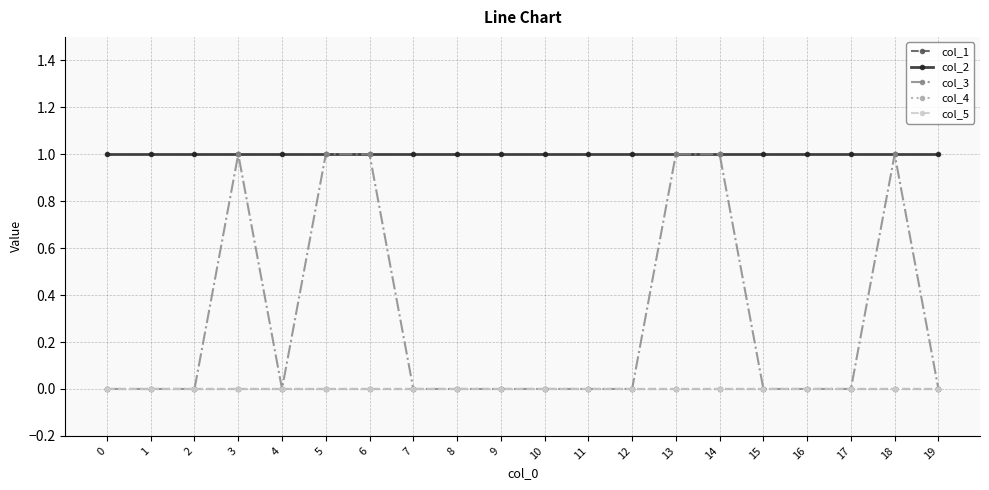

Between 4 and 18, which is larger?

4